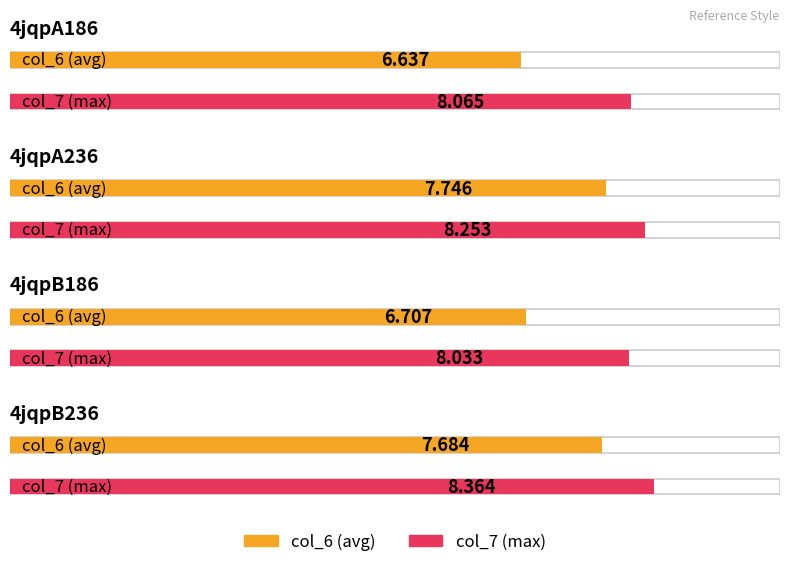

What is the minimum value shown in the chart?

6.6